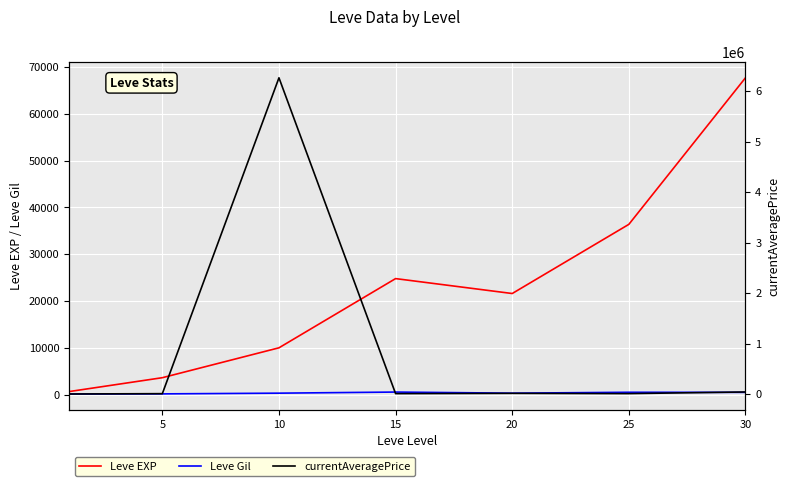

What is the minimum value for Leve EXP?

630